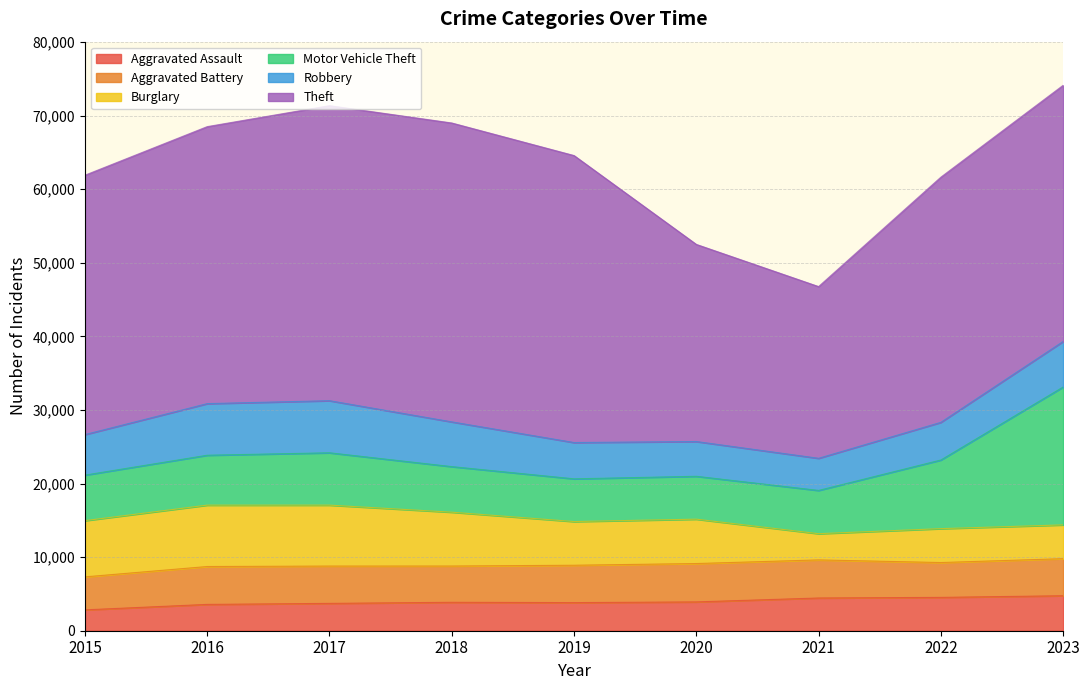

What is the difference between the highest and lowest values at 2016?

34067